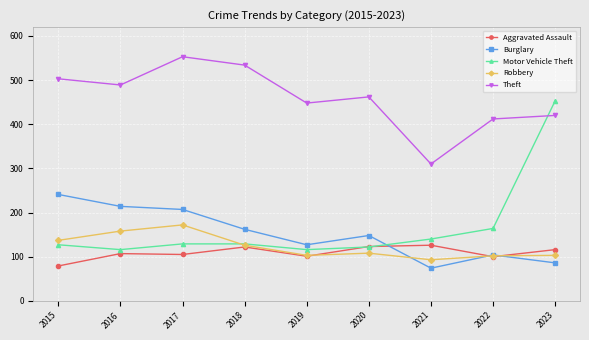

What is the average value of the Burglary series?

151